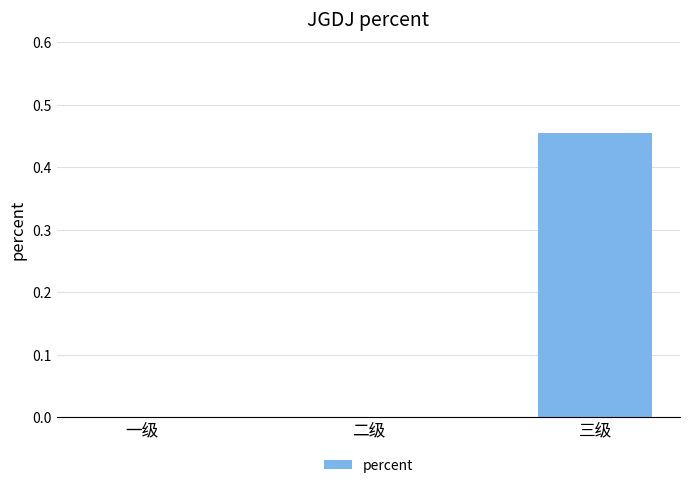

Is it true that the value at 一级 is 0.0?

True